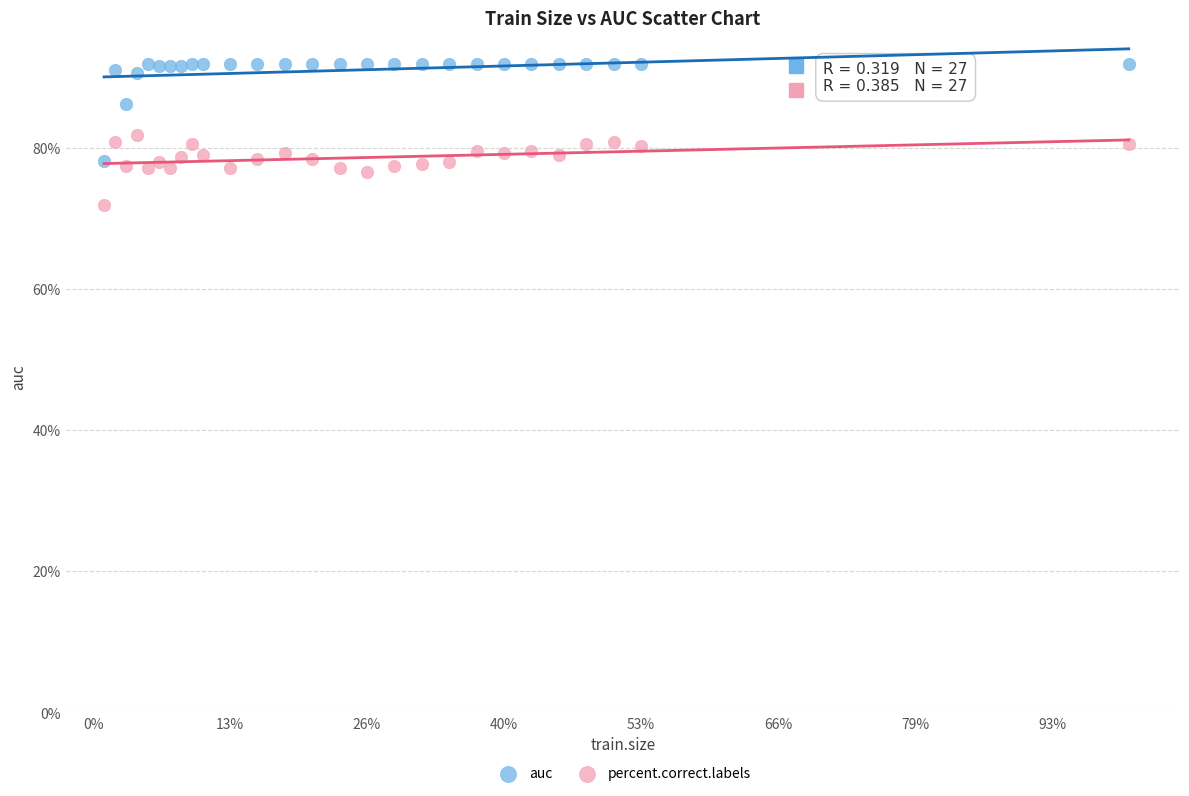

Which series has the largest Y range (max minus min)?

auc